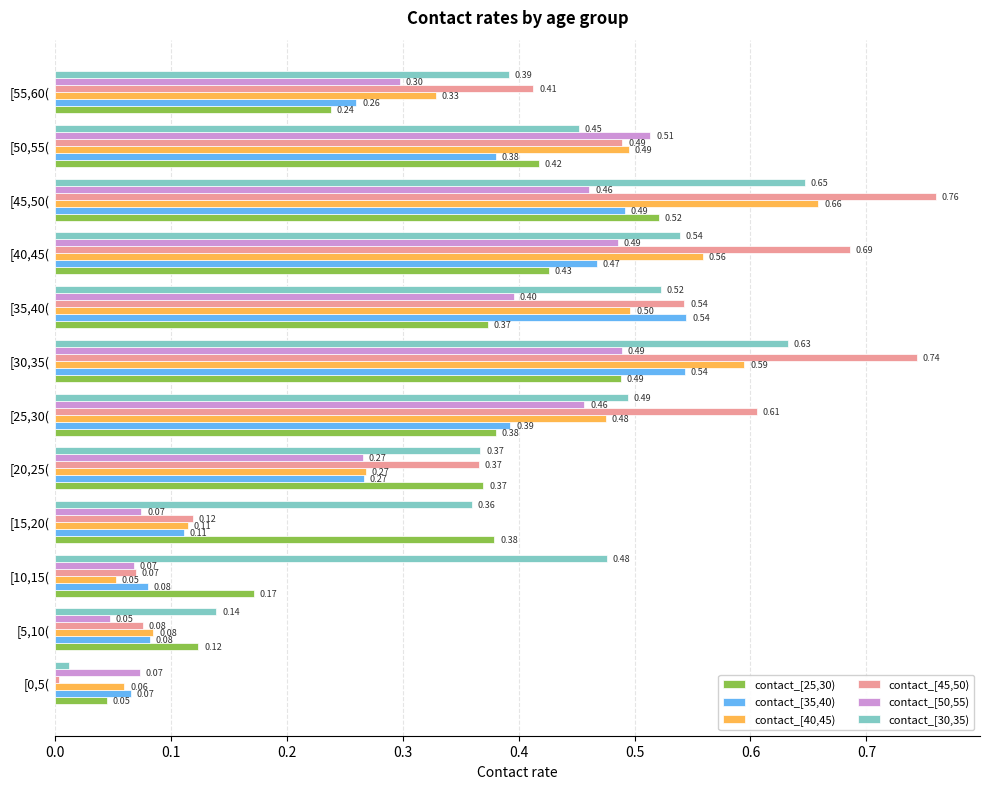

Which series has the largest total across all categories?

contact_[30,35)